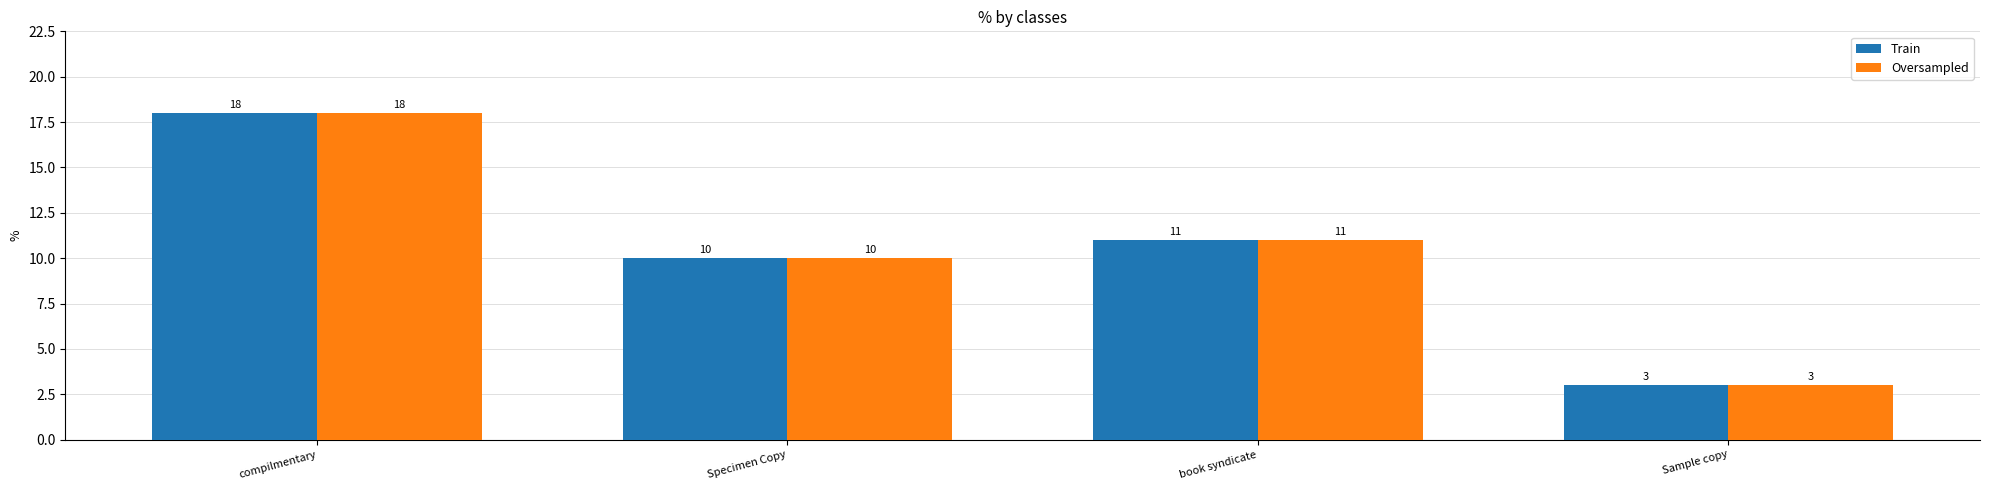

What is the difference between the maximum and second lowest values in the Train series?

8